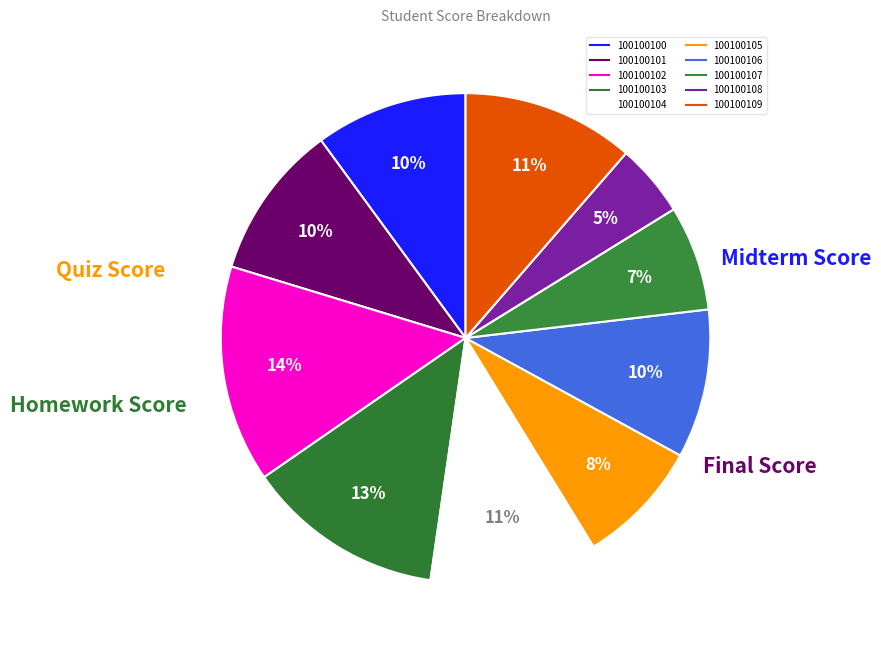

How many slices are in this pie chart?

10